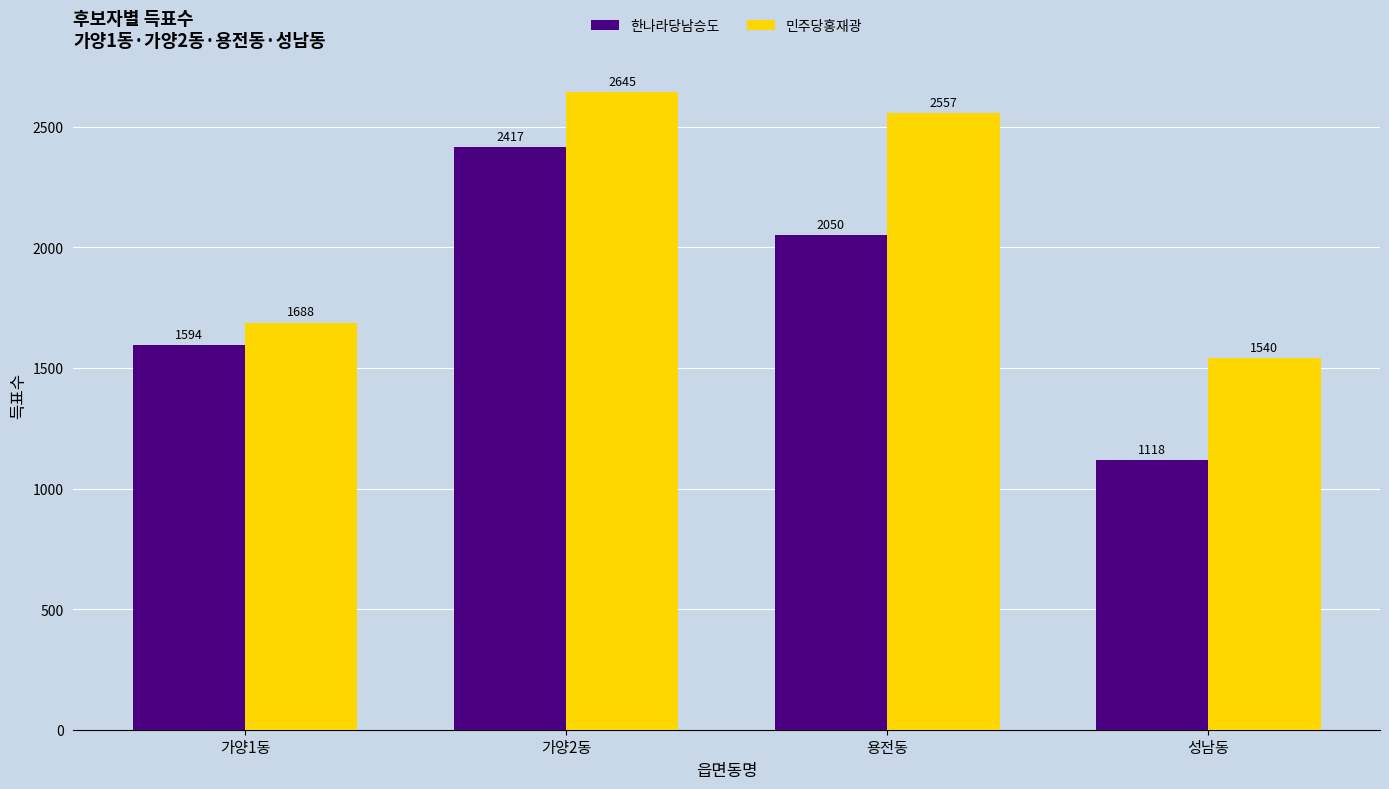

What is the difference between the 민주당홍재광 values at 성남동 and 용전동?

1017